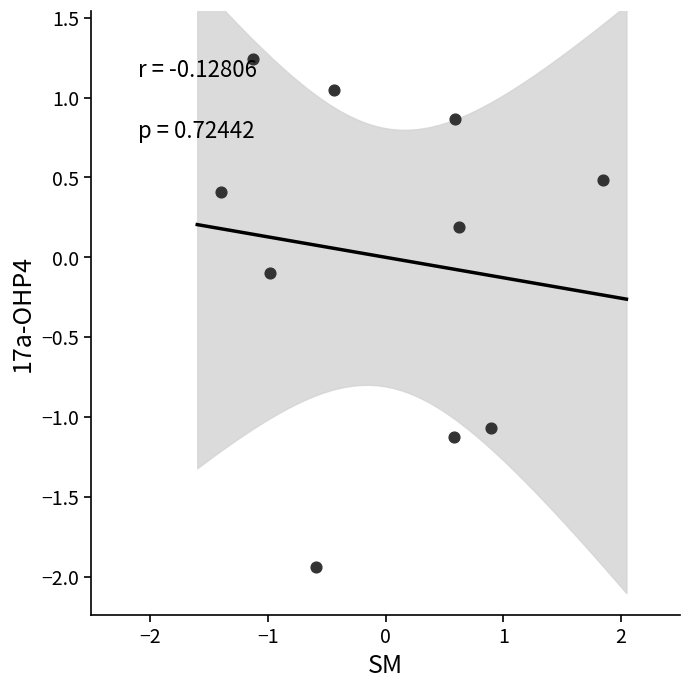

What is the range of Y values (max minus min)?

3.2